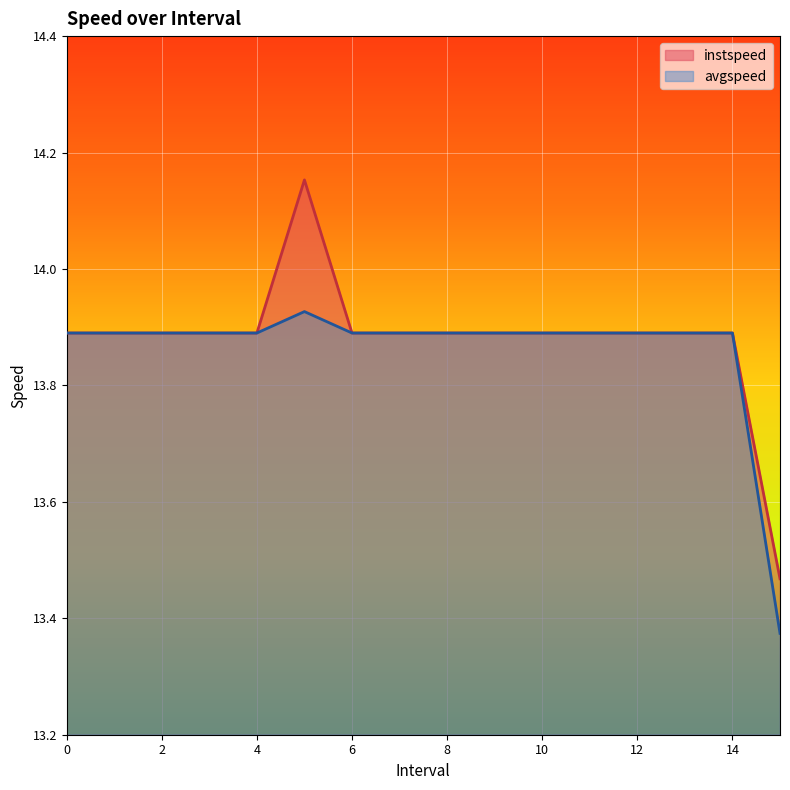

At which label does instspeed reach its peak?

5.0